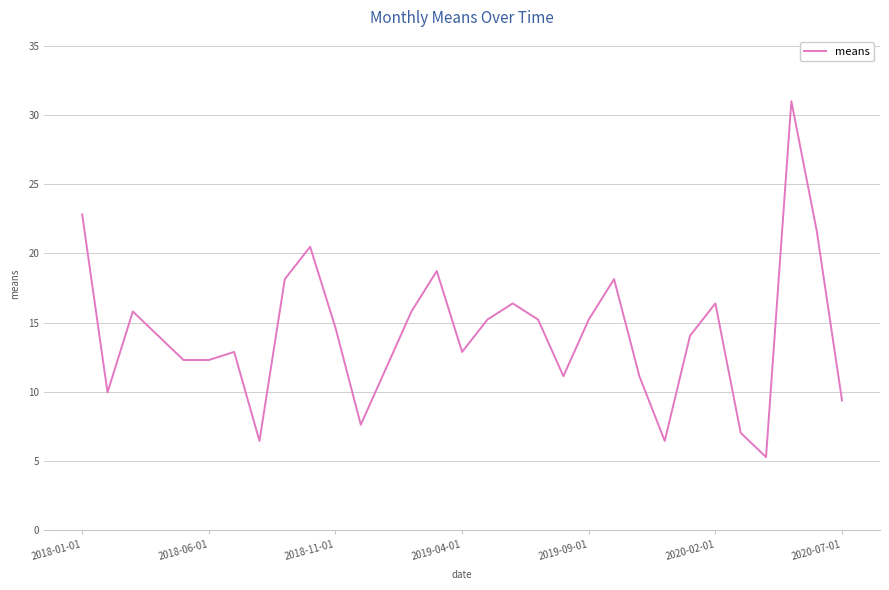

What is the greatest value displayed?

31.0